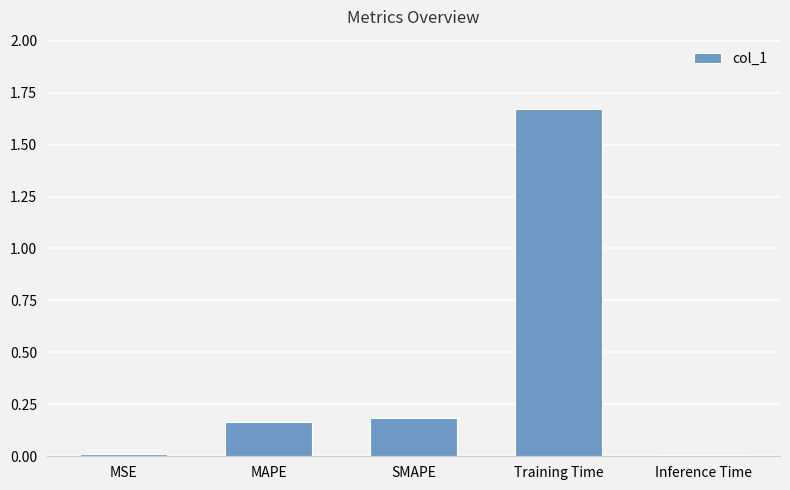

What is the change in value from SMAPE to Training Time?

+1.5